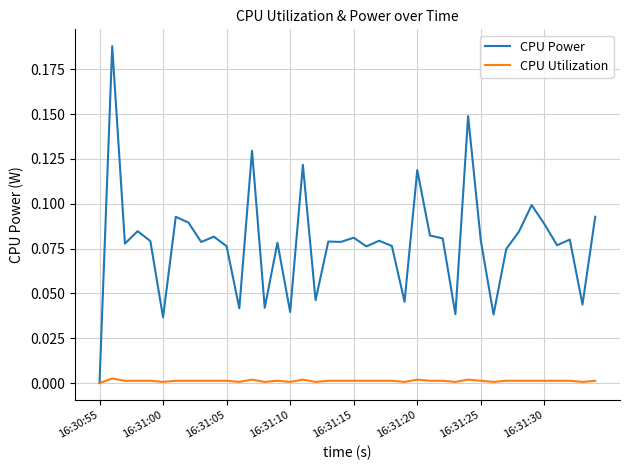

List the series in order of their overall mean, highest first.

CPU Power, CPU Utilization